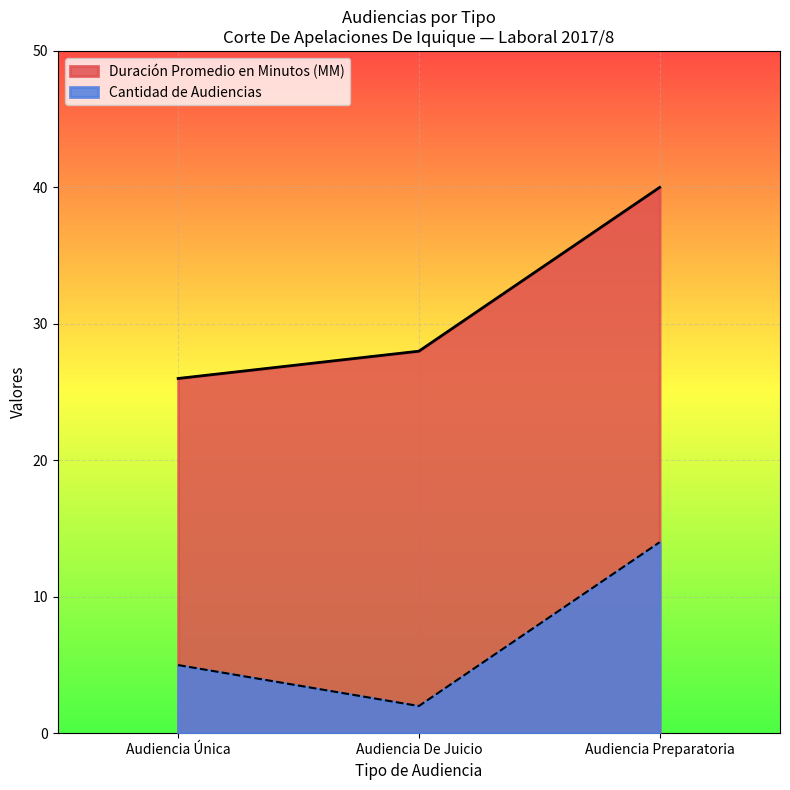

True or false: Cantidad de Audiencias has a value of 7 at Audiencia Única.

False